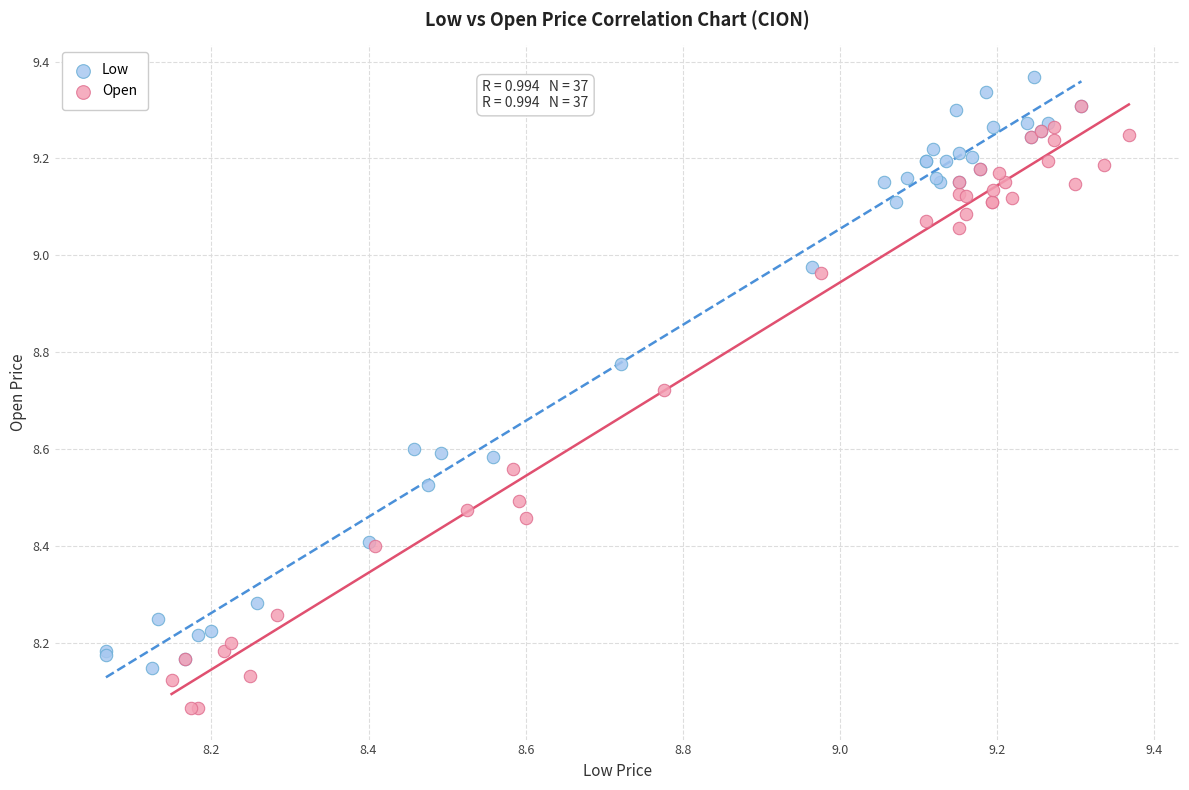

Which series reaches the maximum Y coordinate?

Low